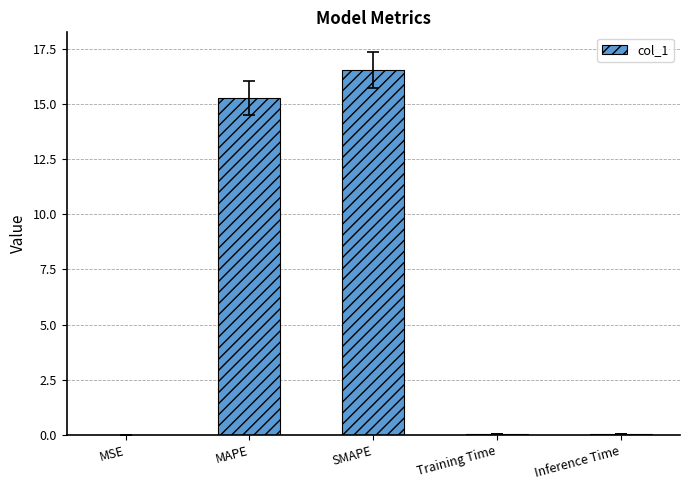

True or false: the data shows 0.0 at Training Time.

True